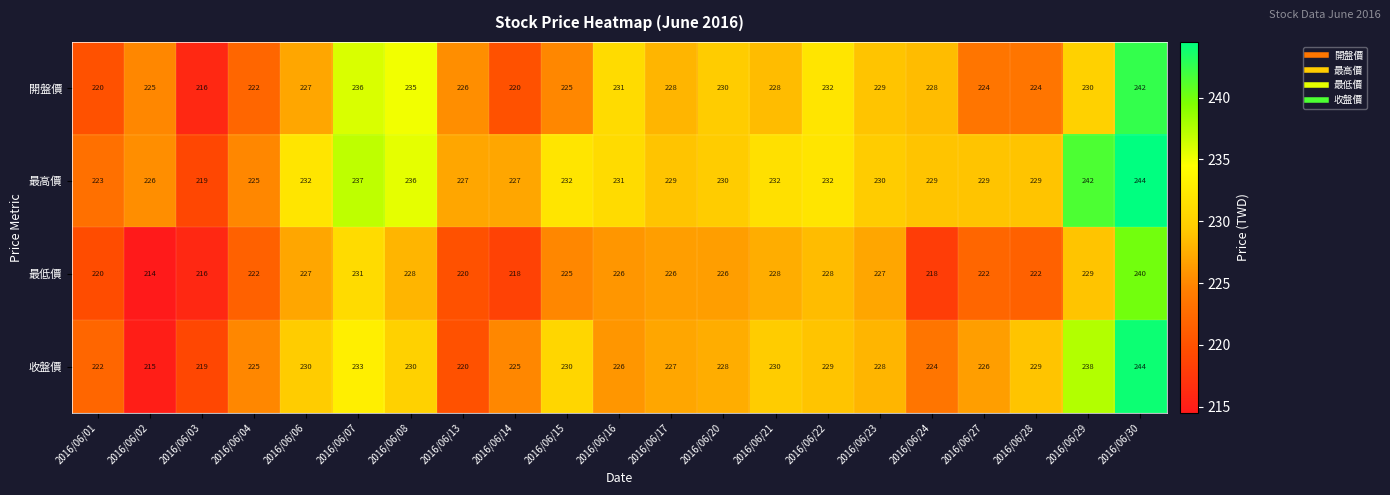

What is the sum of all 最低價 values?

4713